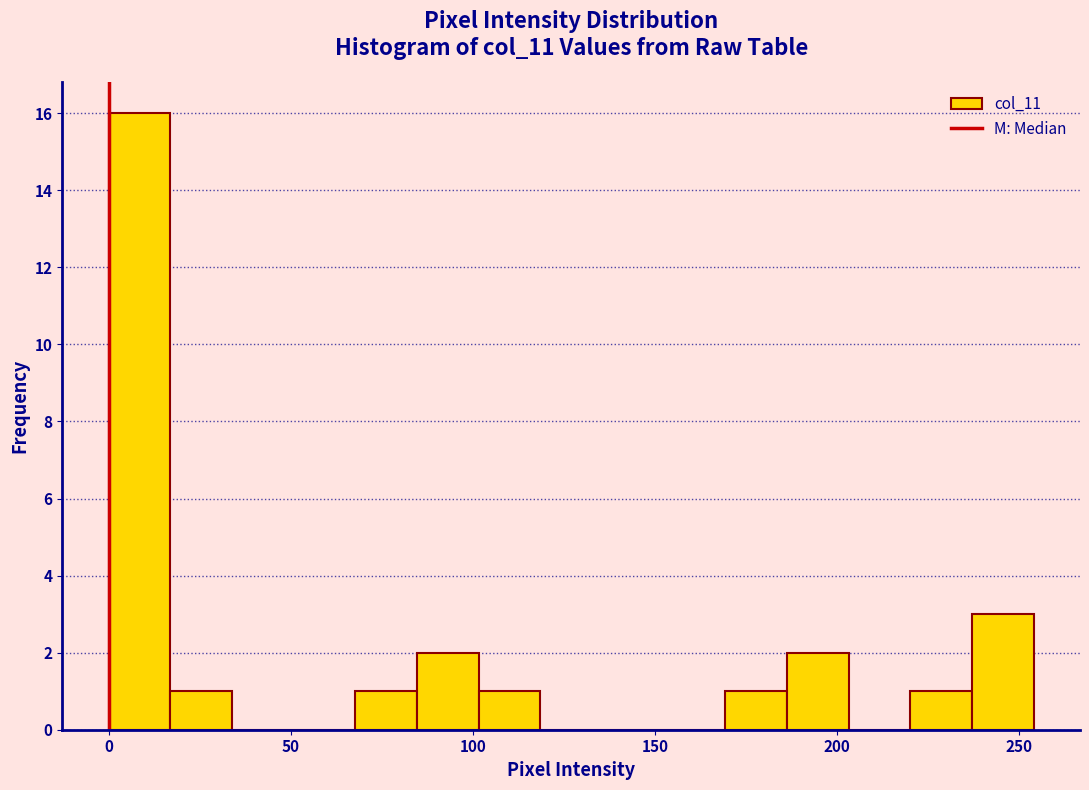

Around what value on the x-axis is the tallest bar? Give the approximate position of its centre, as read against the axis.

10